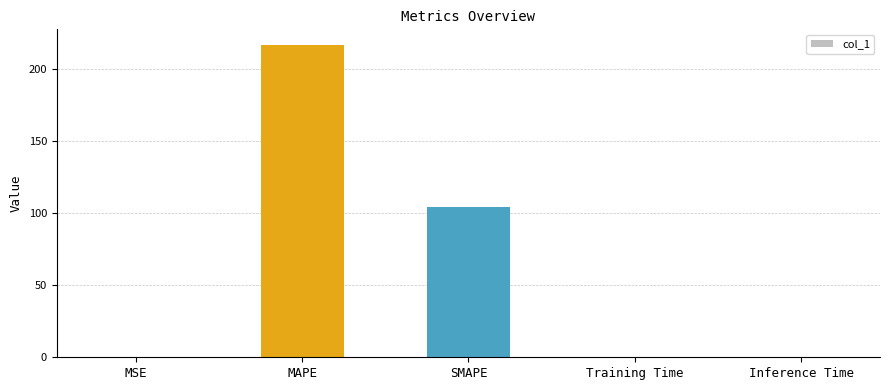

At which label is the value closest to 108?

SMAPE